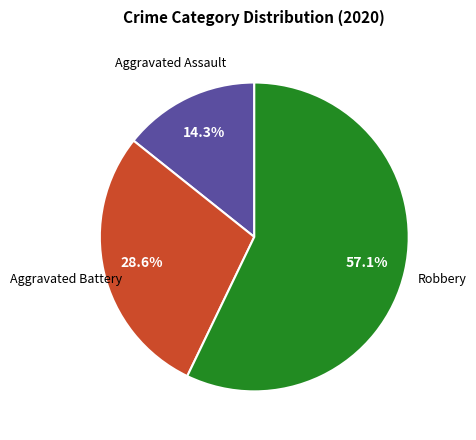

Count the number of slices in the pie.

3